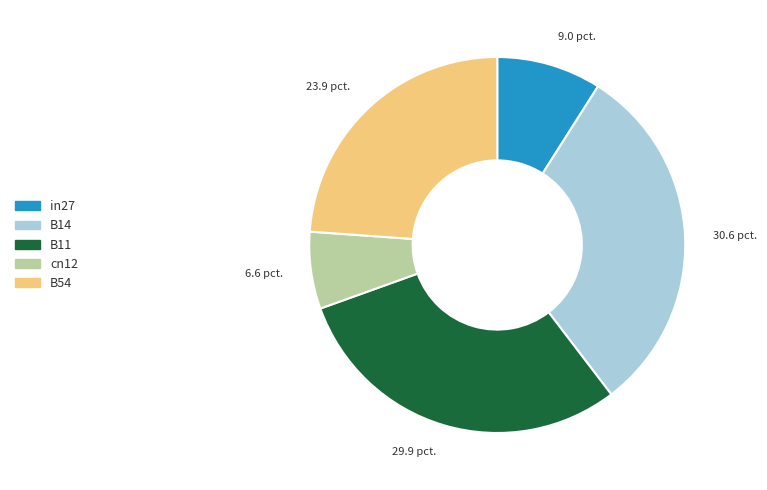

Do B14 and B54 together represent more than half of the pie?

Yes